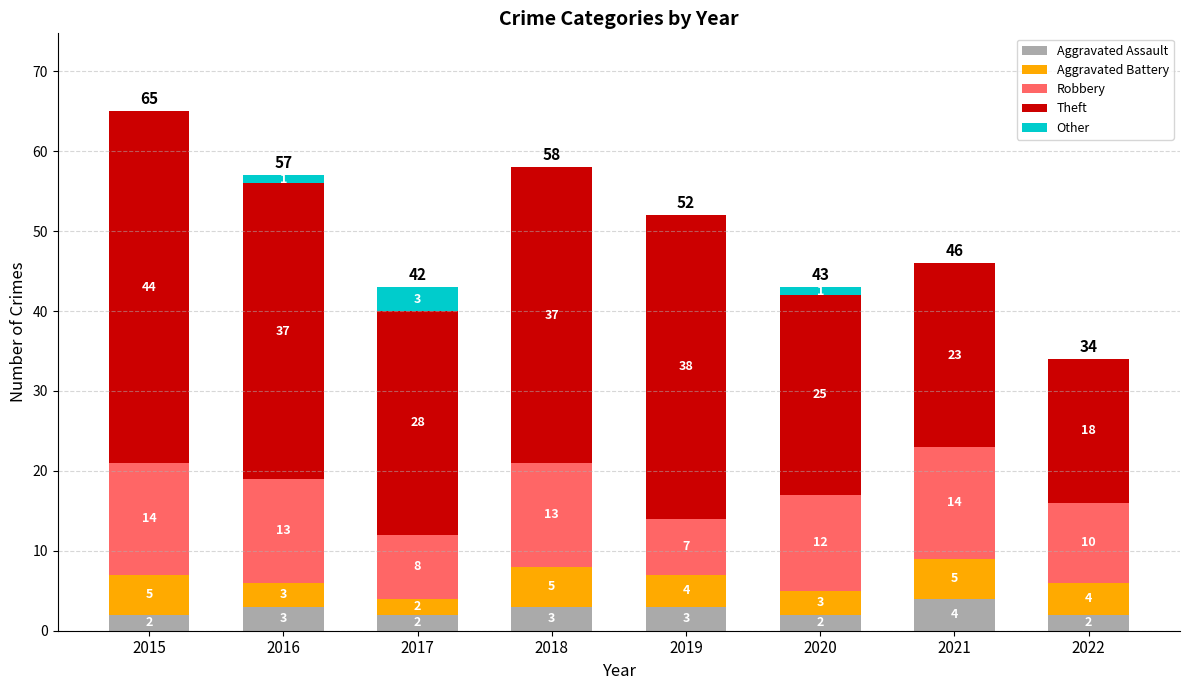

What is the maximum value for Aggravated Assault?

4